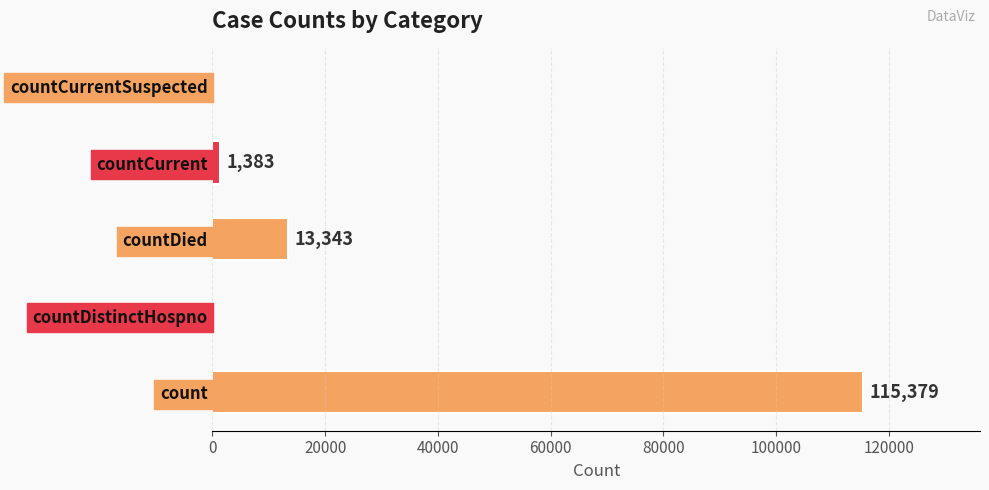

Is it true that the value at countCurrentSuspected is 0?

True